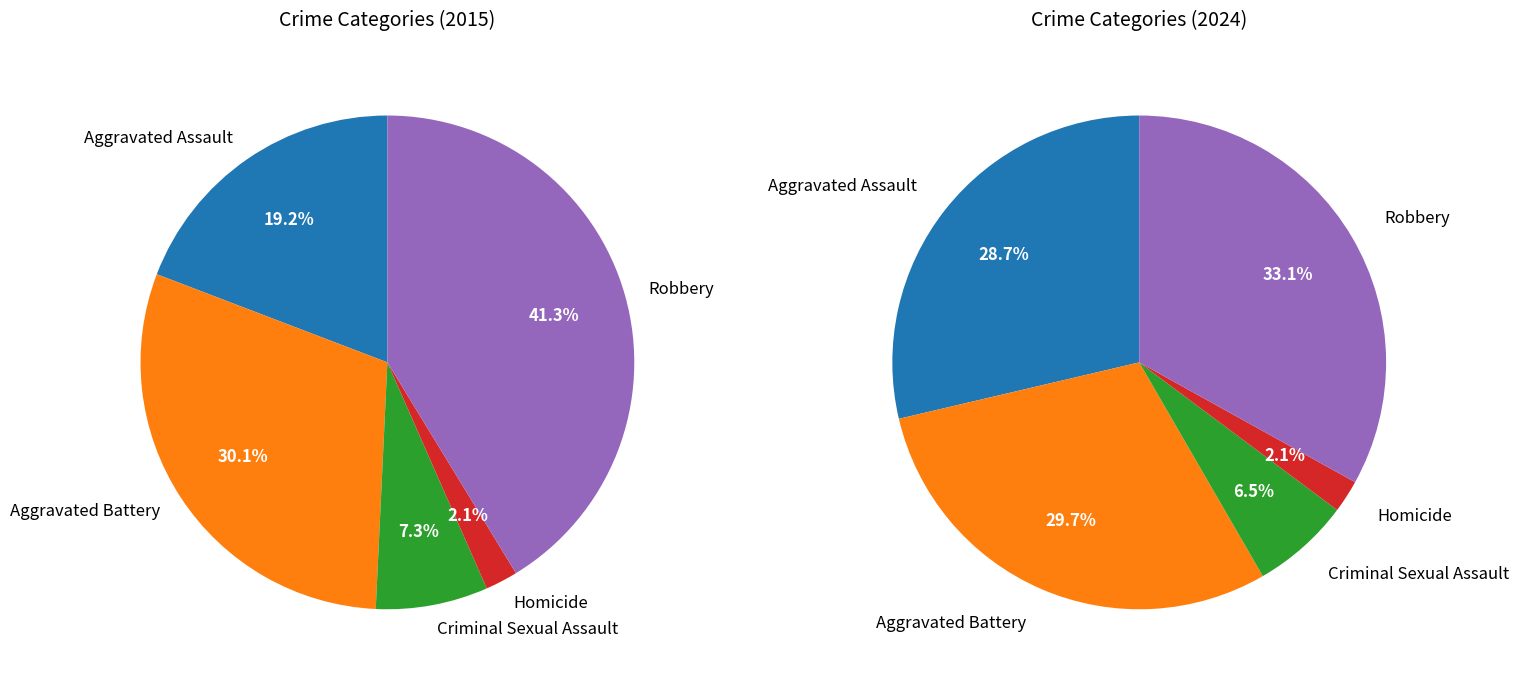

Rank the series at 2 from highest to lowest value.

values_2024, values_2015